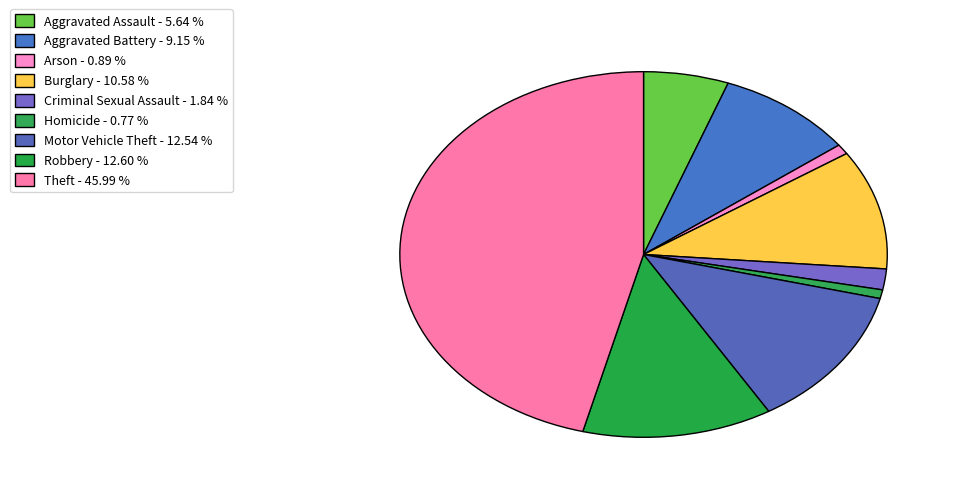

To the nearest percent, what is the difference between the largest and smallest slice percentages?

45%